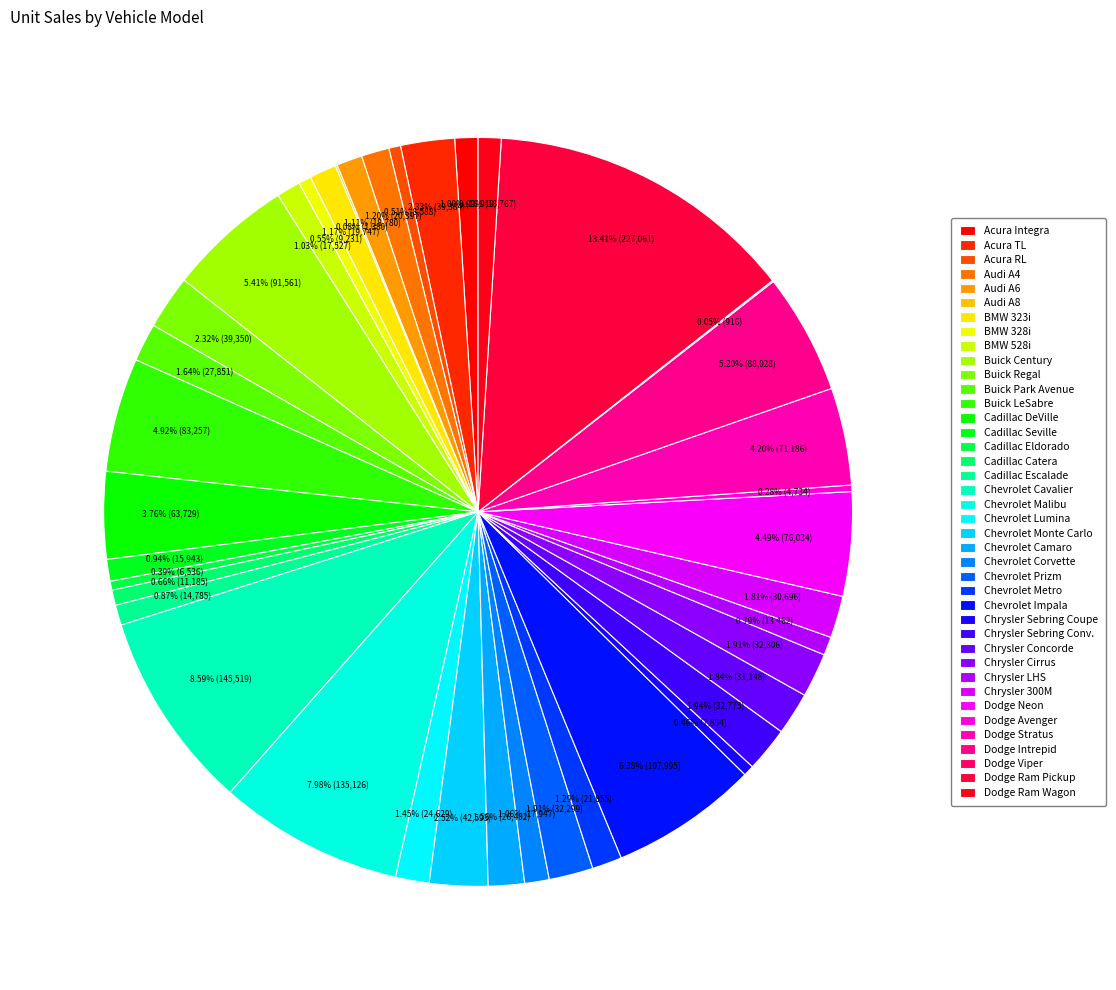

To the nearest percent, what portion does Chevrolet Prizm represent?

2%